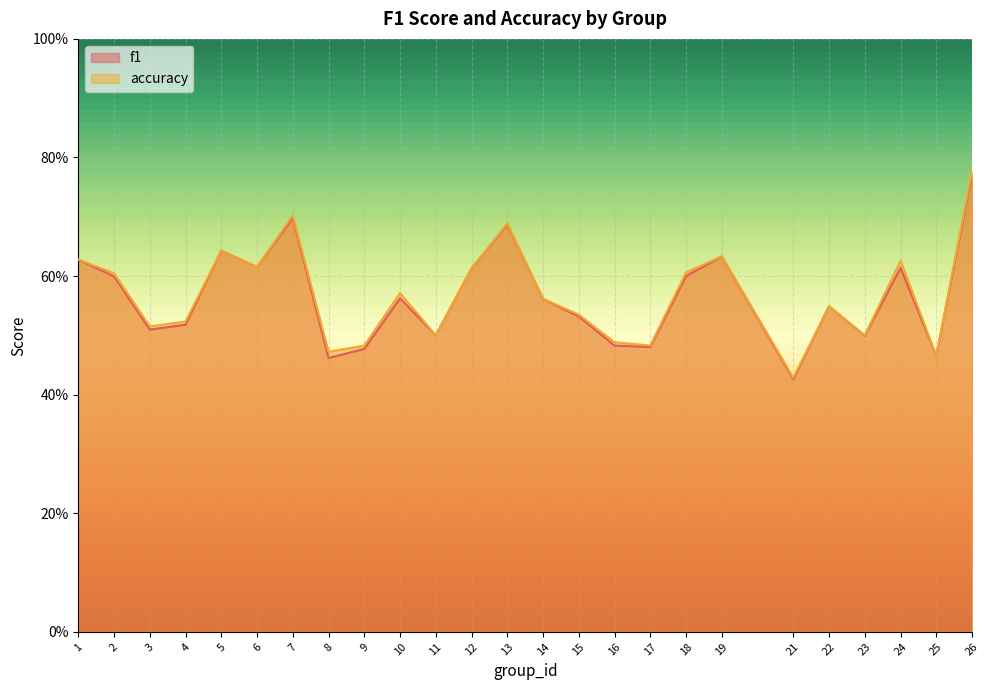

What is the average value of the f1 series?

0.6